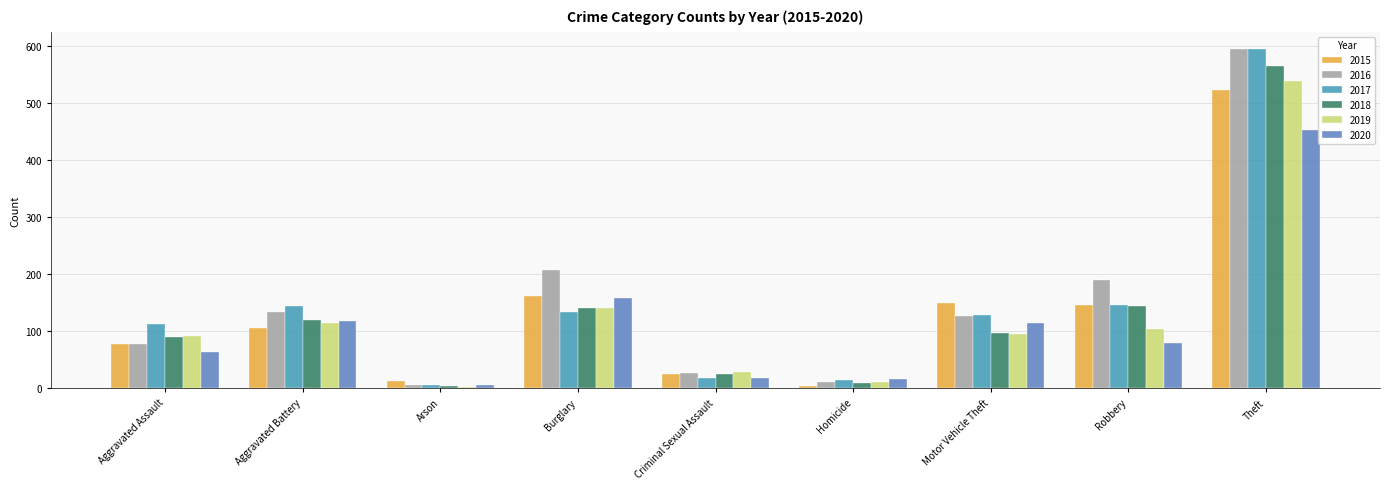

How many bars are there in each group?

6